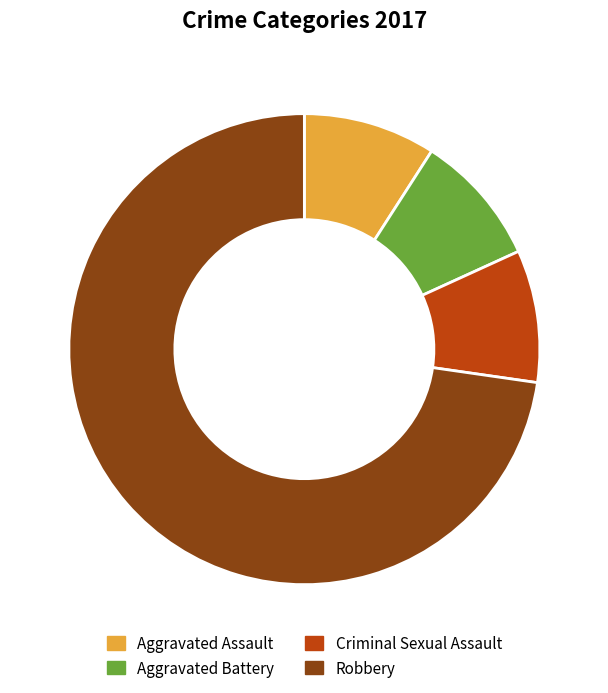

Does Aggravated Battery account for over 50% of the chart?

No